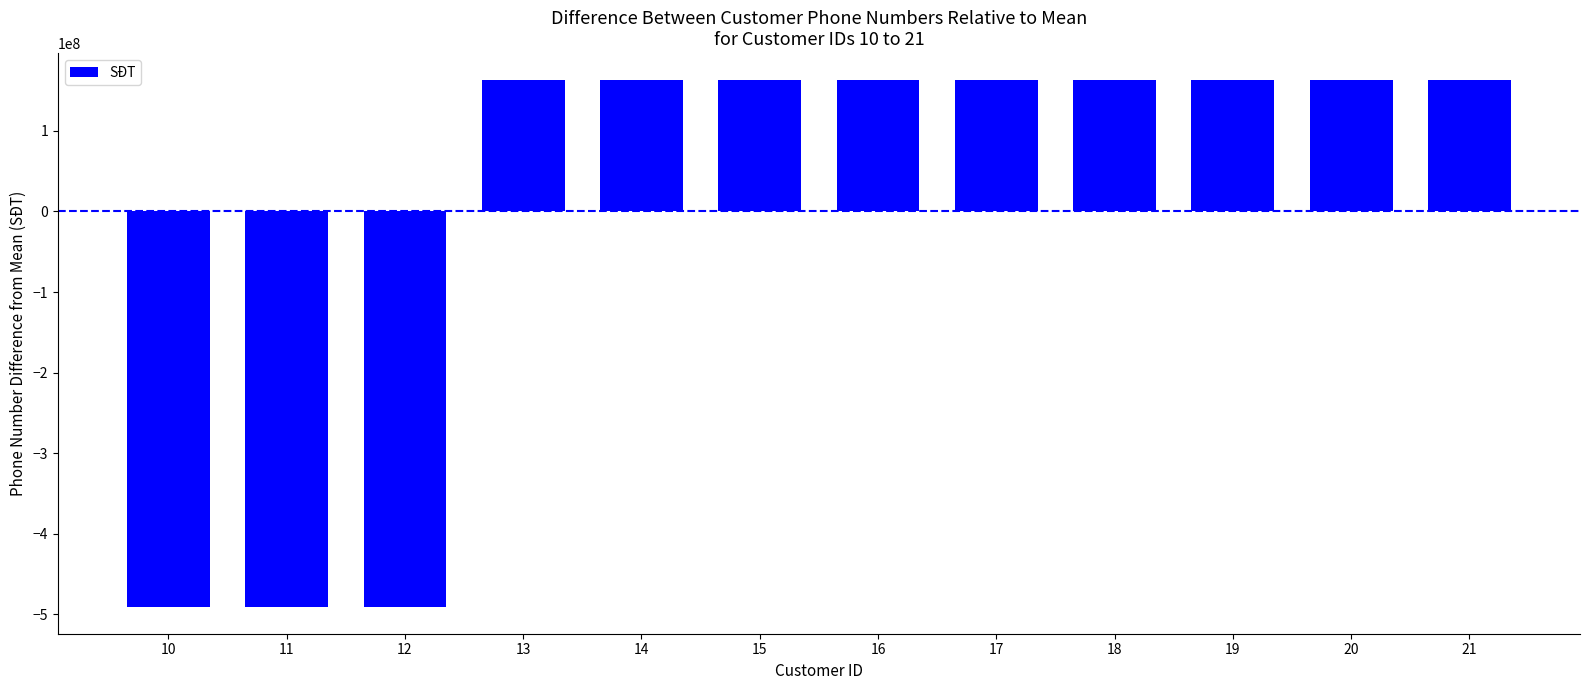

True or false: the data shows 163799402.8 at 13.

True